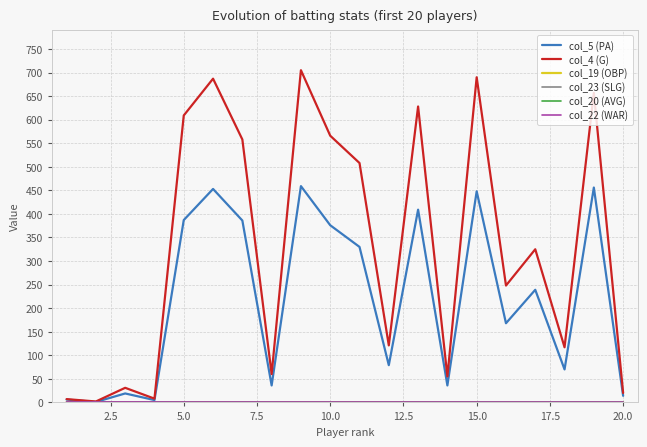

Which series has the widest spread of values?

col_4 (G)